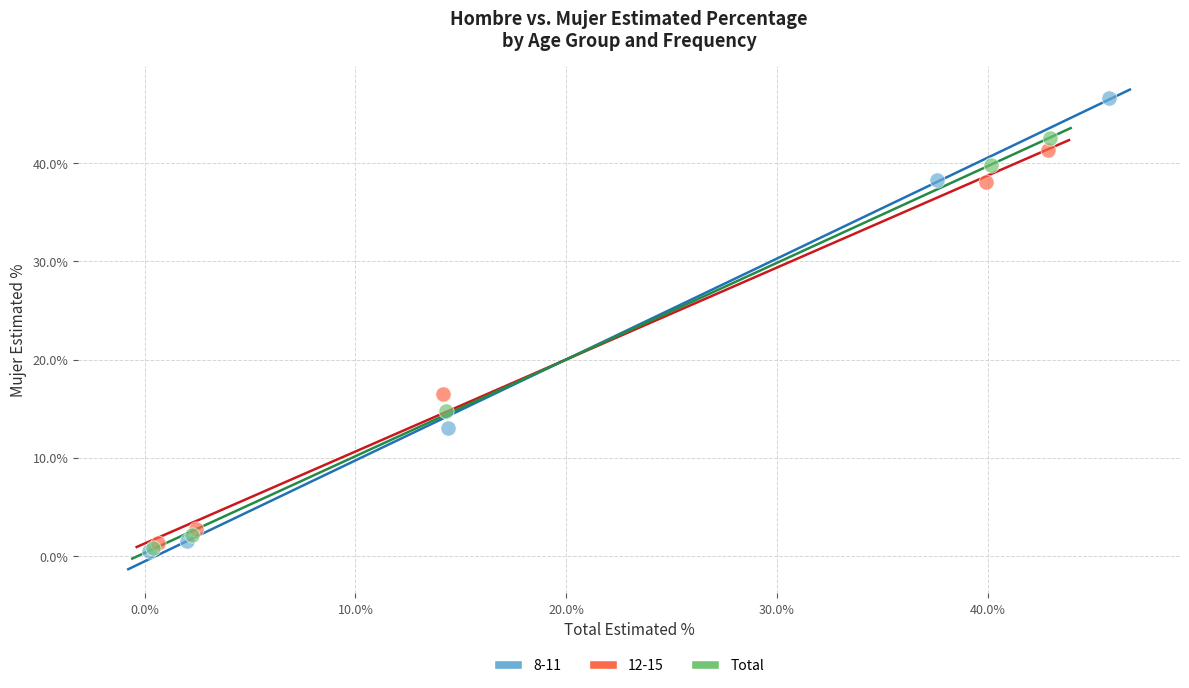

Which series has the widest spread of Y values?

8-11